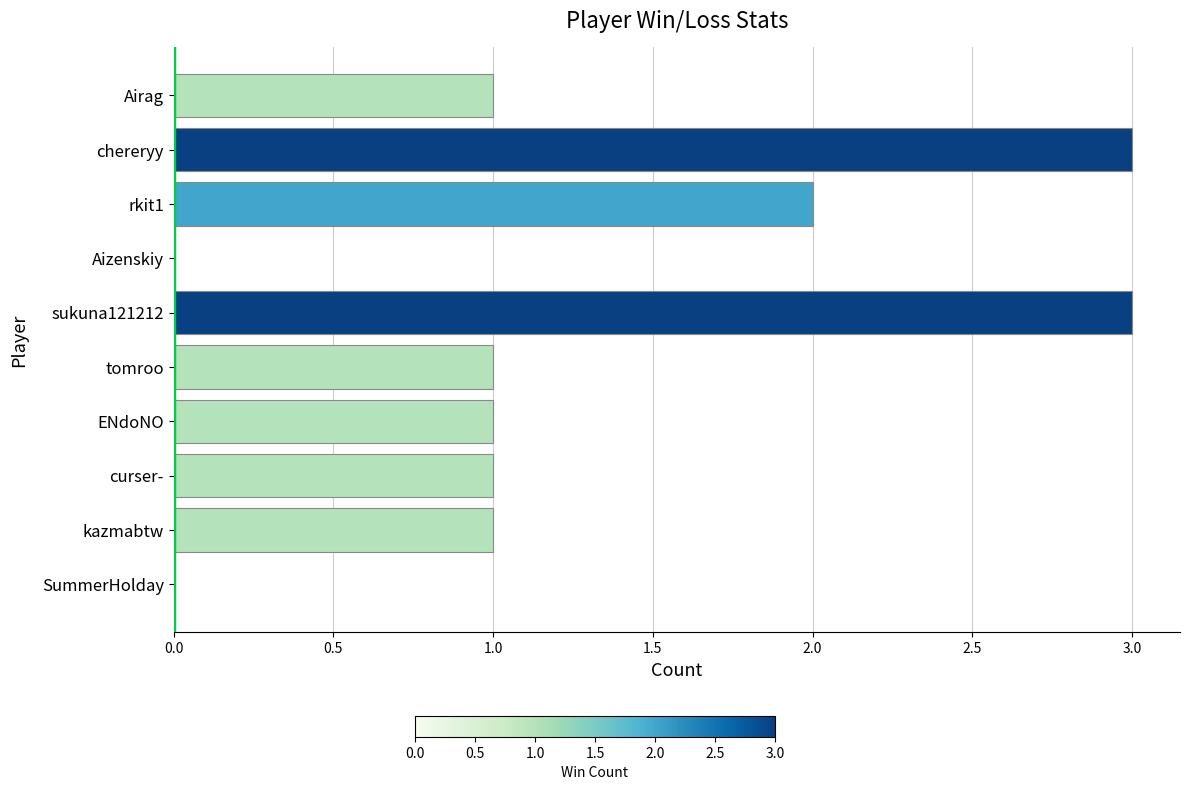

Count the values in the range 1 to 2.

6